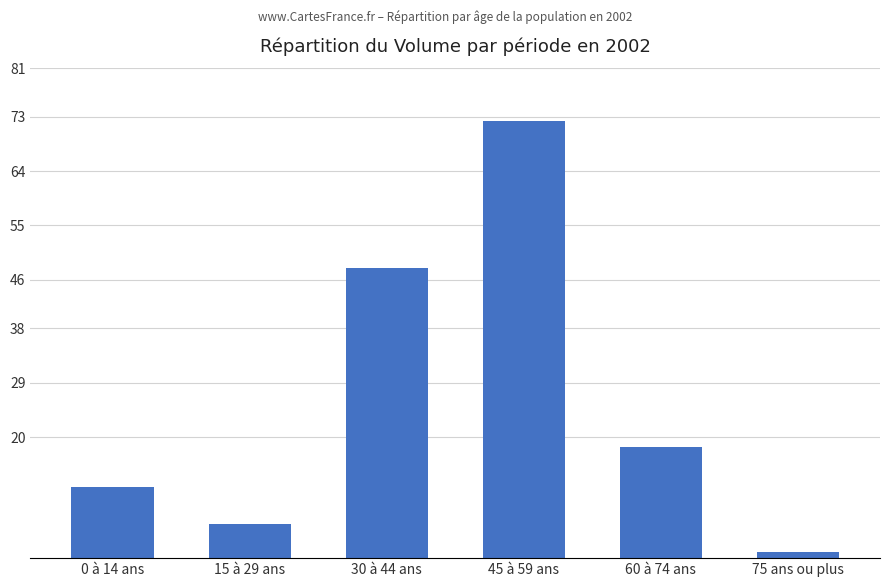

What is the greatest value displayed?

19643850